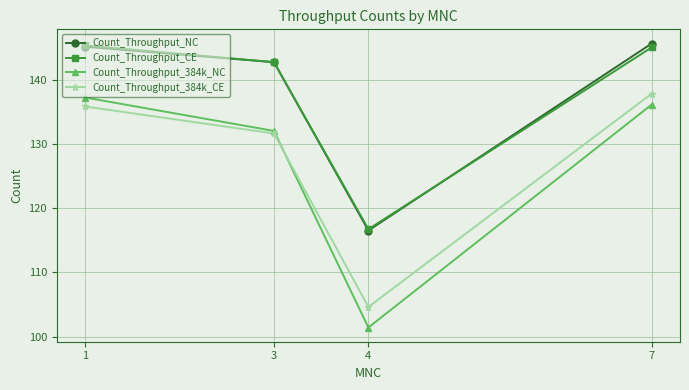

Where is the first local minimum for Count_Throughput_CE?

4